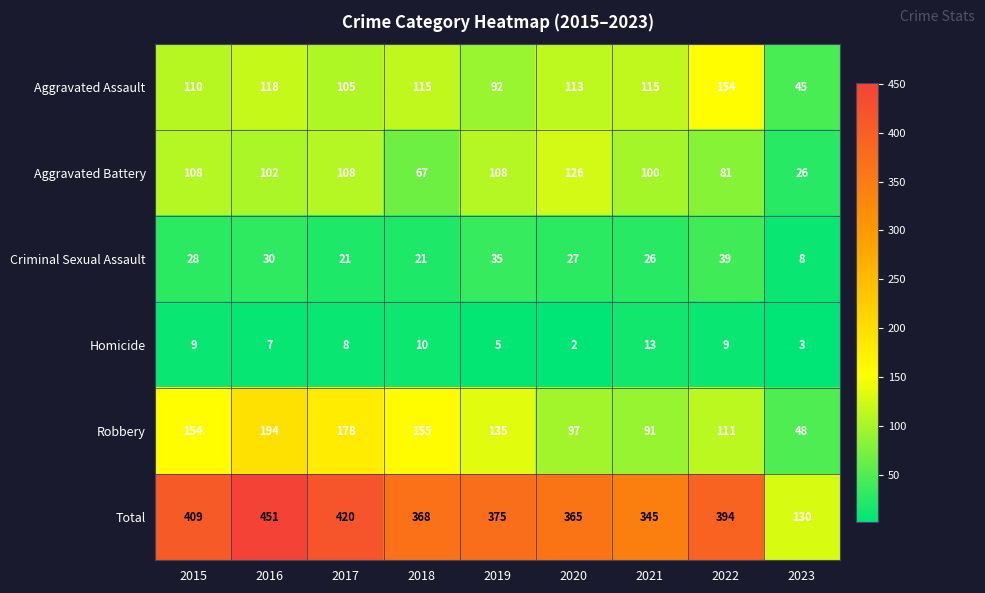

The Aggravated Battery series shows 71 at 2015. True or false?

False